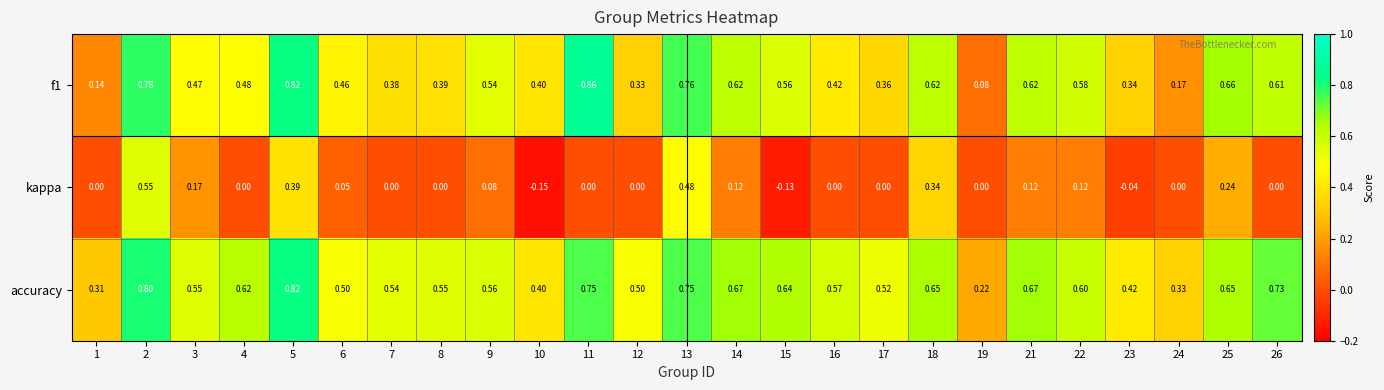

Which series has the largest total across all categories?

accuracy